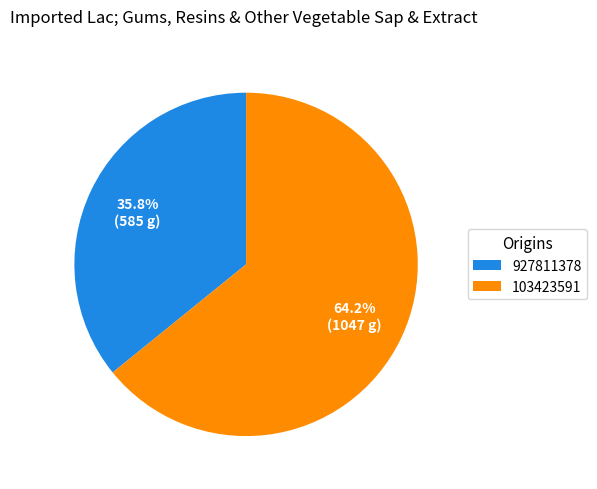

Approximately how many times larger is the value at 103423591 compared to 927811378?

1.8